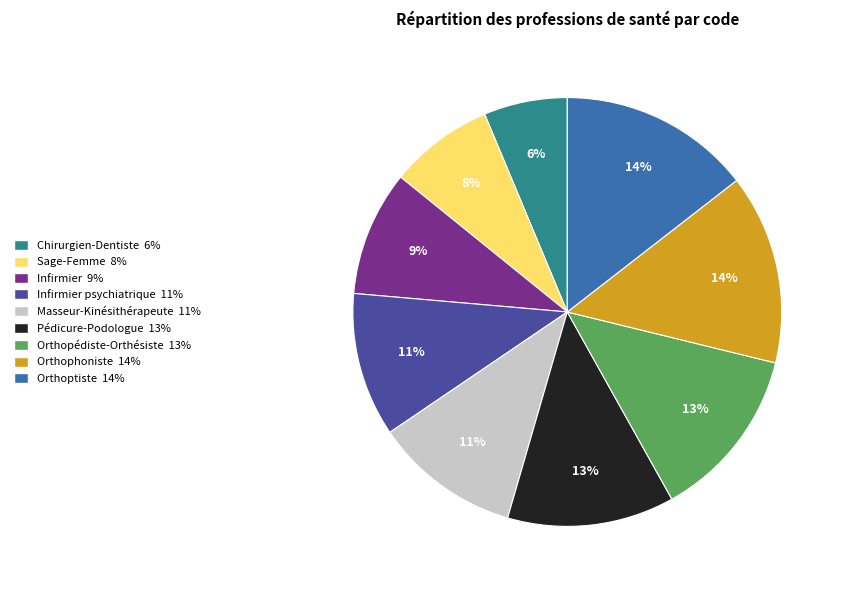

To the nearest percent, what is the difference between the largest and smallest slice percentages?

8%